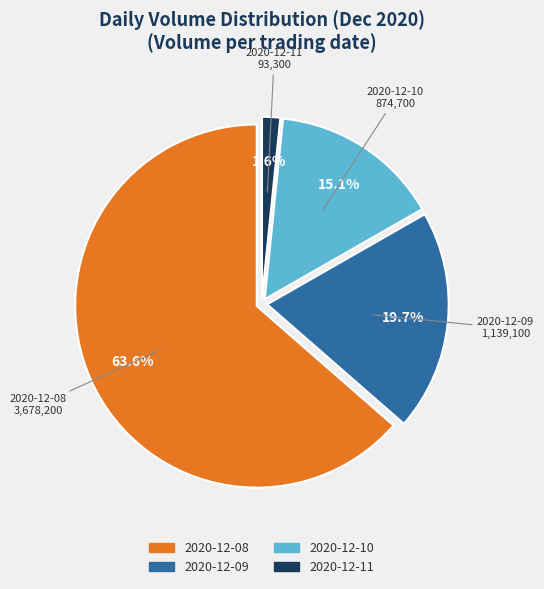

What is the smallest slice in the pie chart?

2020-12-11